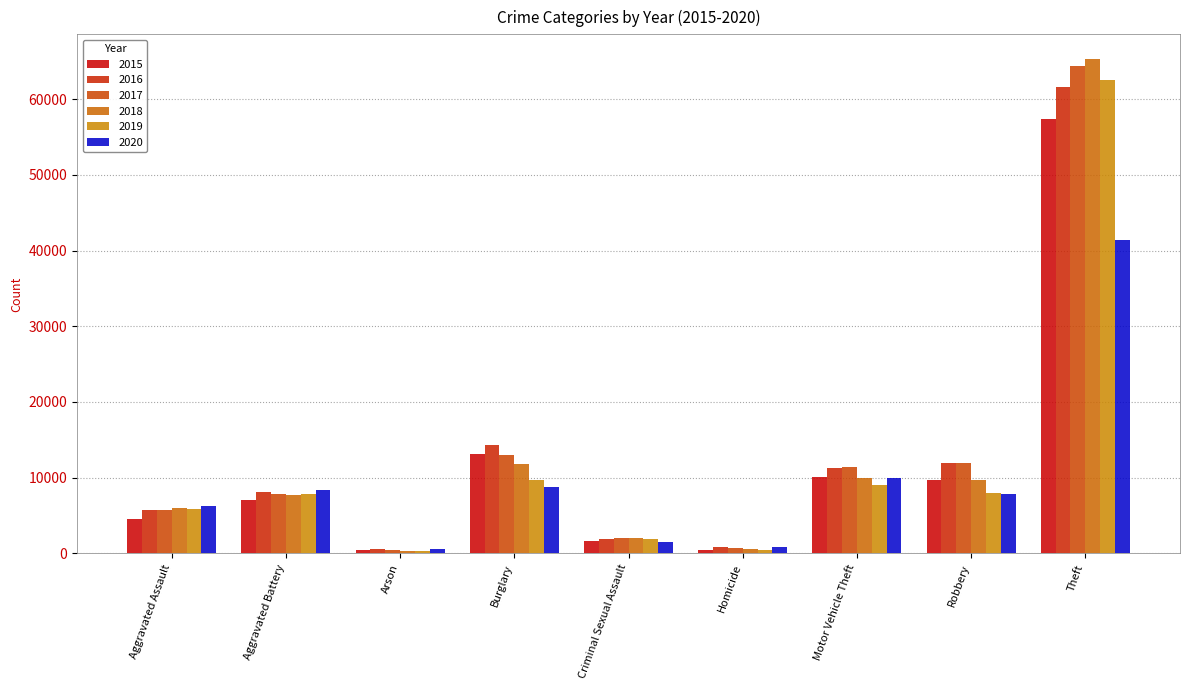

List the series in order of their peak value, highest first.

2018, 2017, 2019, 2016, 2015, 2020